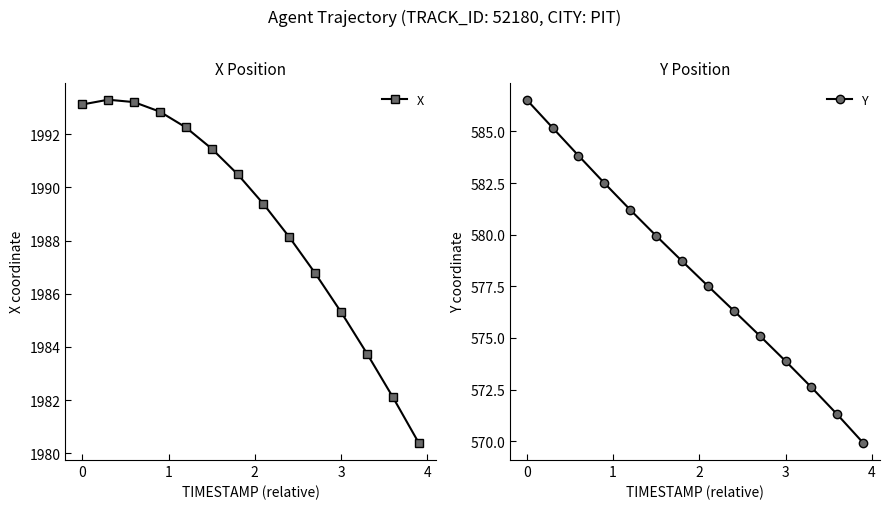

At how many categories does at least one series exceed 1897?

14